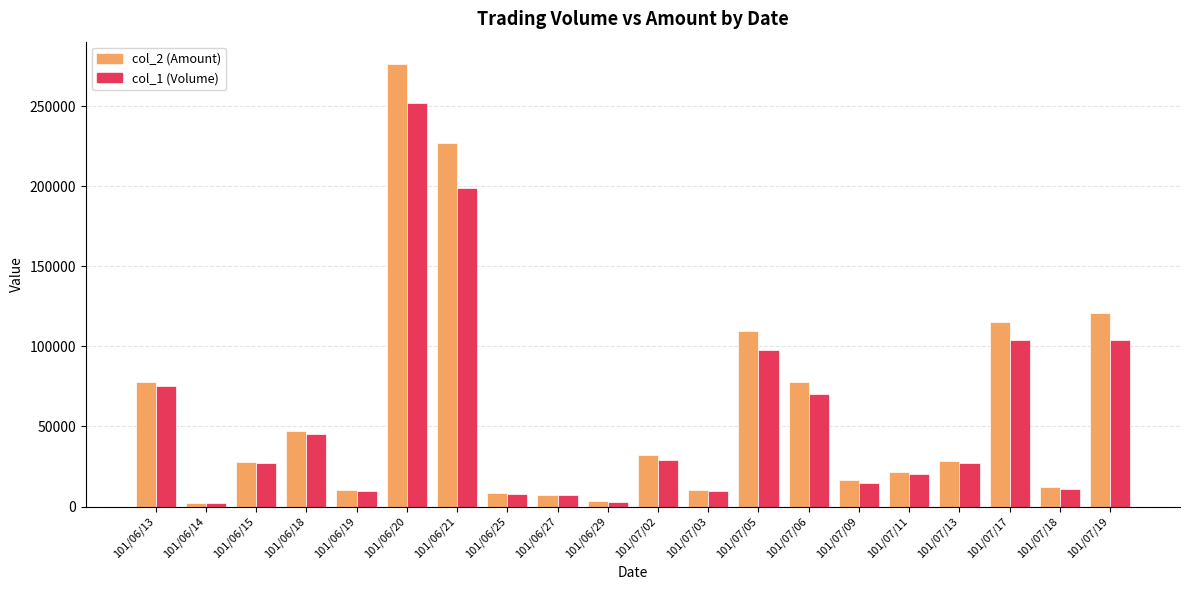

The value of col_1 (Volume) at 101/07/18 is 11000. True or false?

True